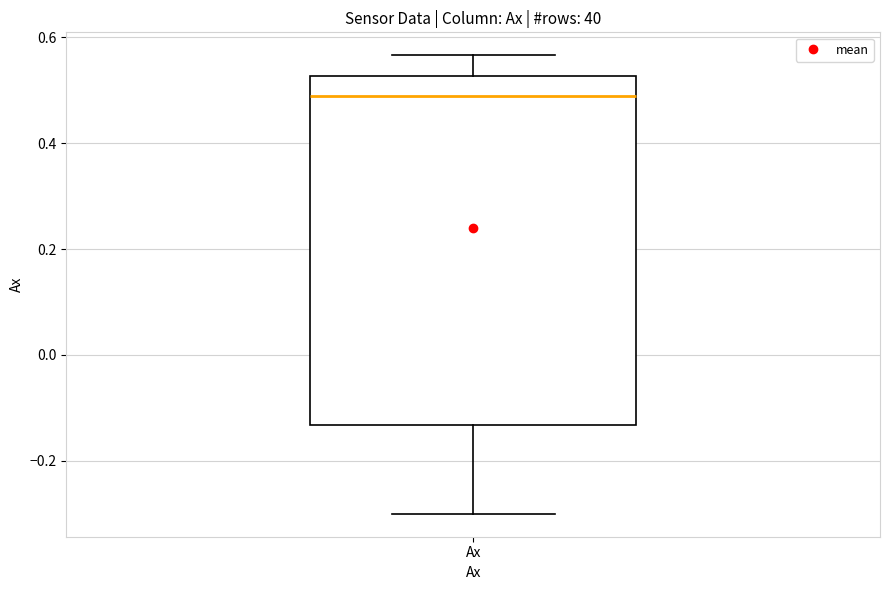

Read this box plot against the y-axis: the position of the median line, the range covered by the box, and the ends of both whiskers. The values are not printed on the chart, so give them approximately, as read against the axis.

median 0.50, box -0.14 to 0.52, whiskers -0.30 to 0.56